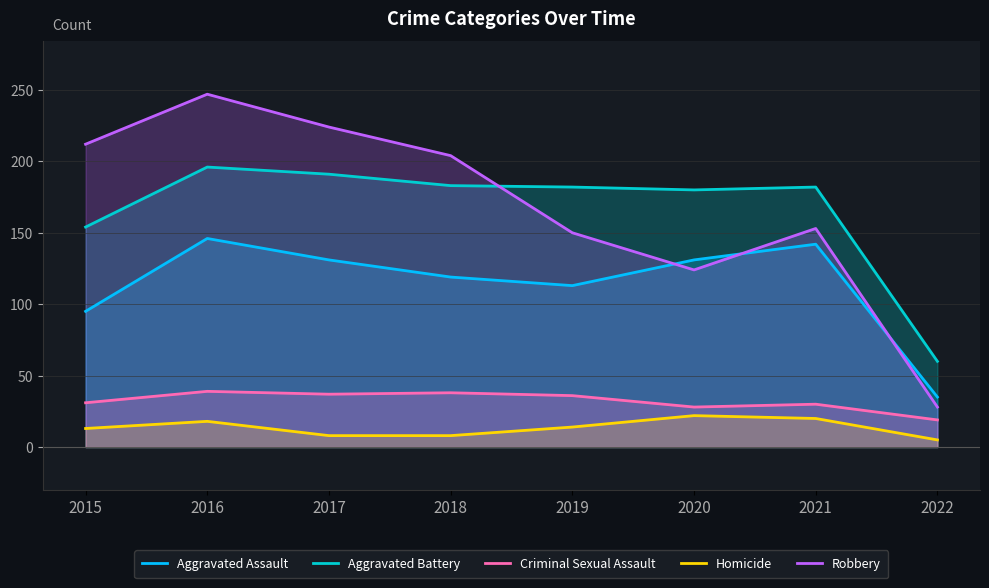

True or false: Criminal Sexual Assault has more than 2 interior local peaks.

True